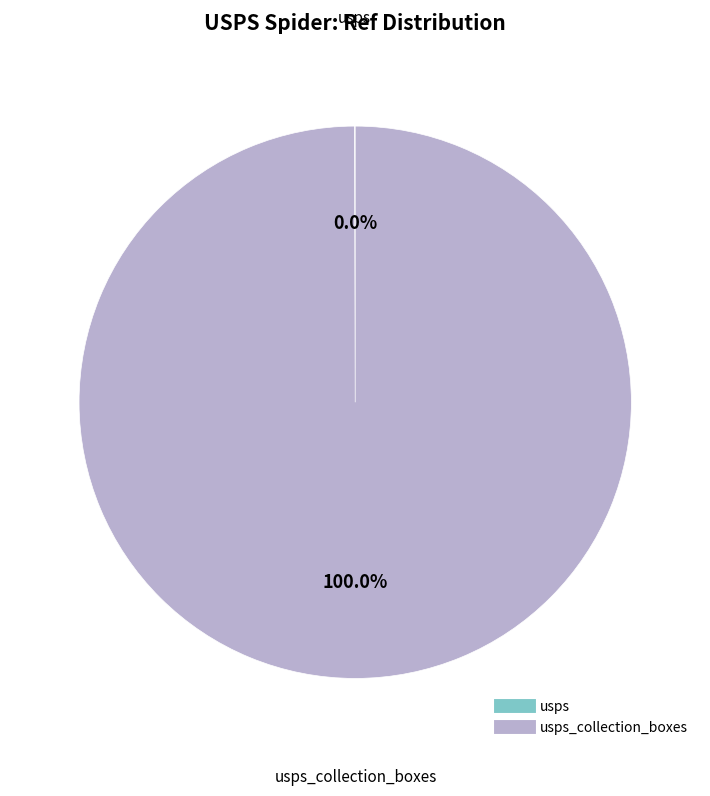

To the nearest percent, what is the difference between the largest and smallest slice percentages?

100%